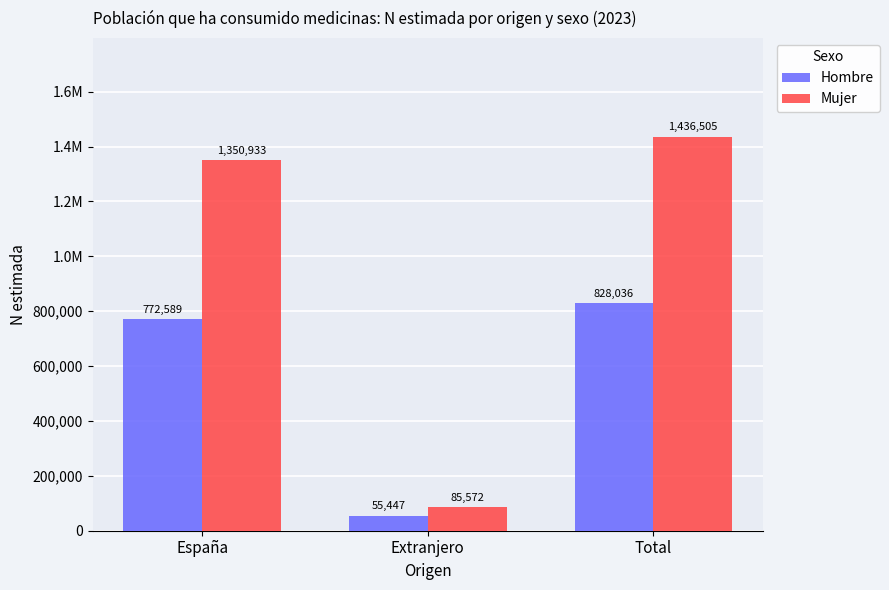

At which label does Hombre first exceed 772589?

Total